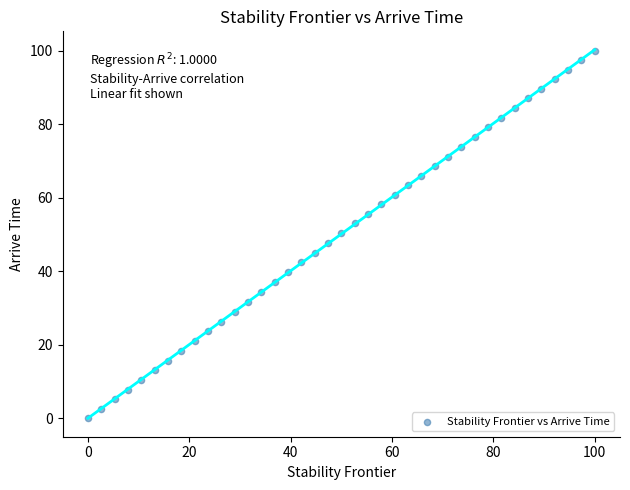

What is the range of X values (max minus min)?

100.0